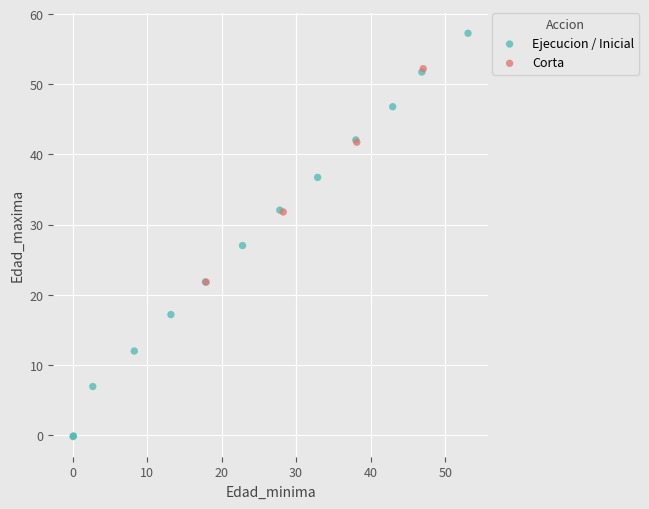

Which series reaches the minimum Y coordinate?

Ejecucion / Inicial